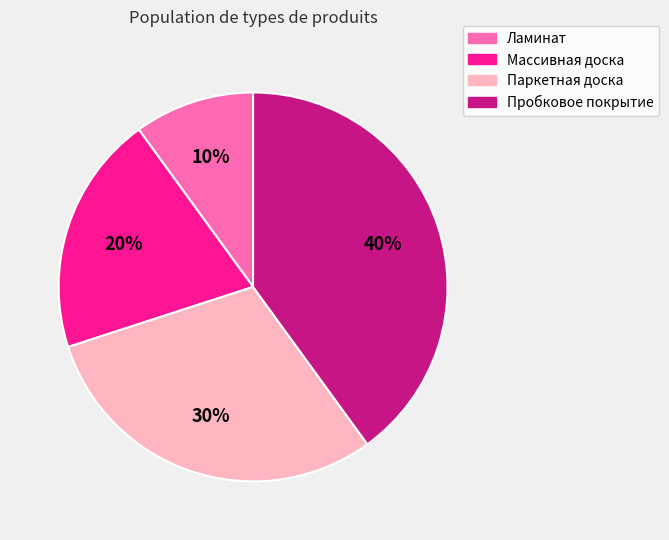

Which slice is the smallest?

Ламинат